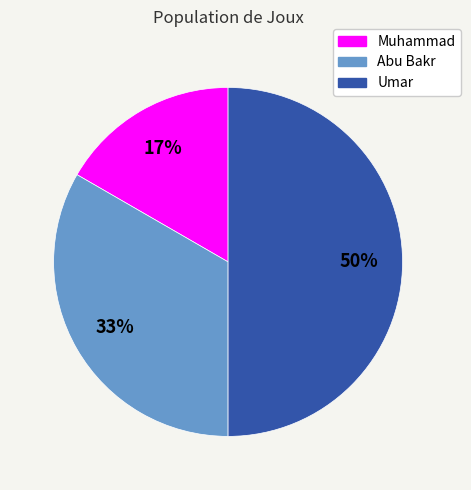

To the nearest percent, what portion does Abu Bakr represent?

33%